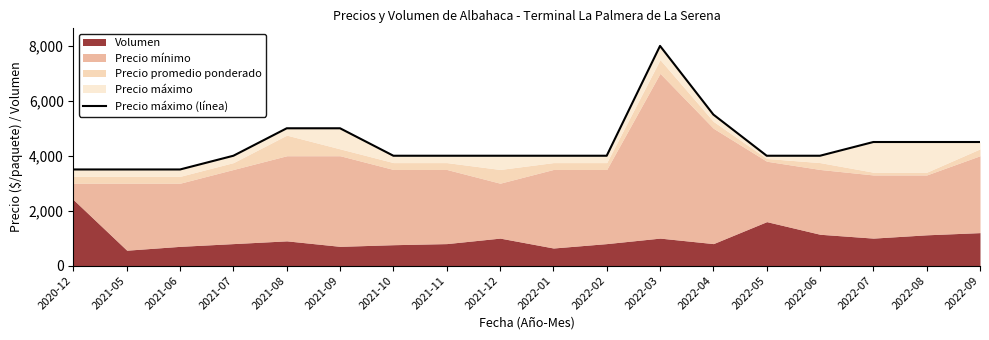

What is the maximum value shown in the chart?

8000